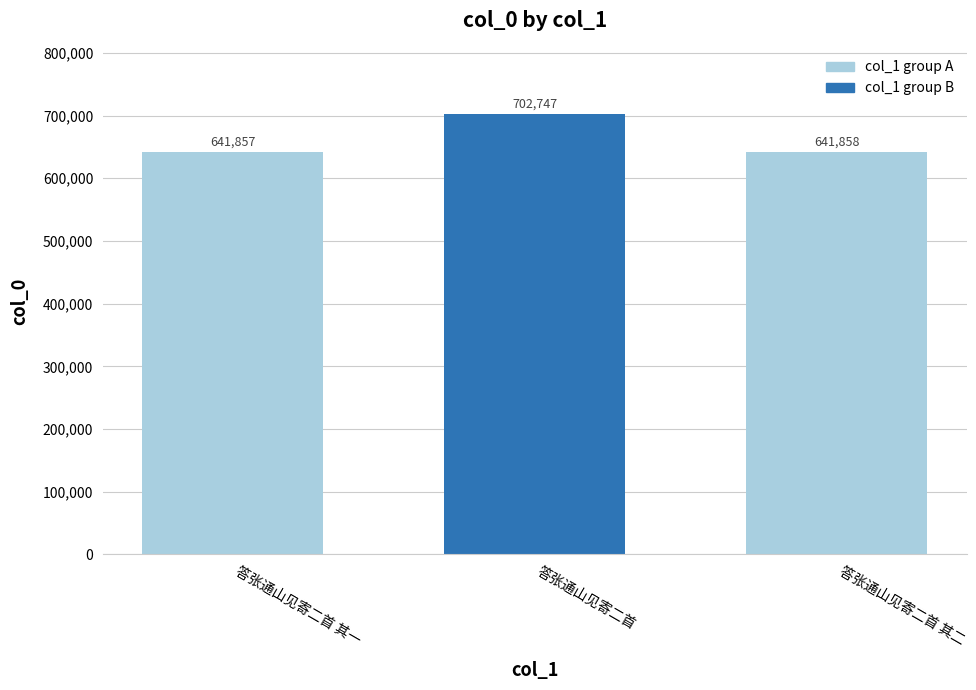

At which label does the data first exceed 641858?

答张通山见寄二首